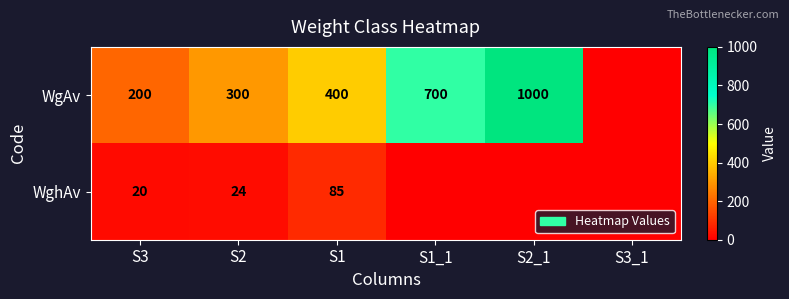

True or false: WgAv has a value of 200 at S3.

True